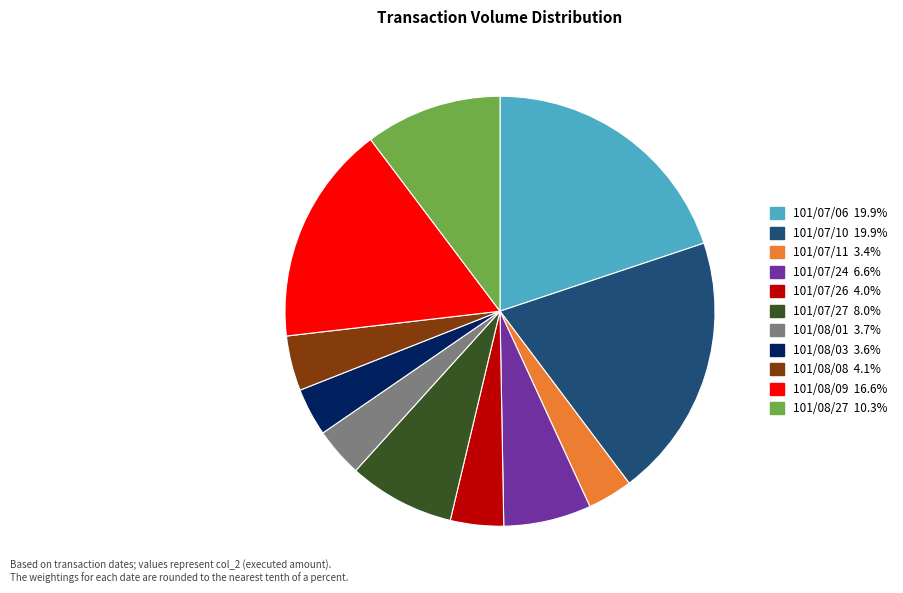

Which has a higher value, 101/07/10 or 101/07/11?

101/07/10